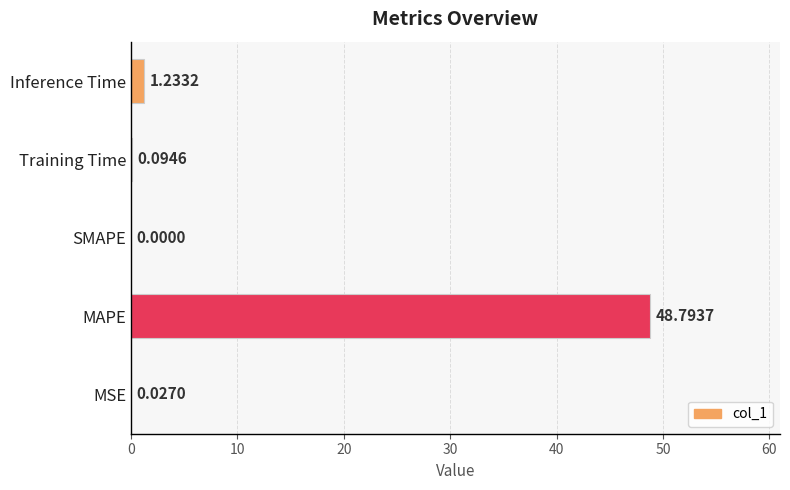

What is the sum of all values?

50.1